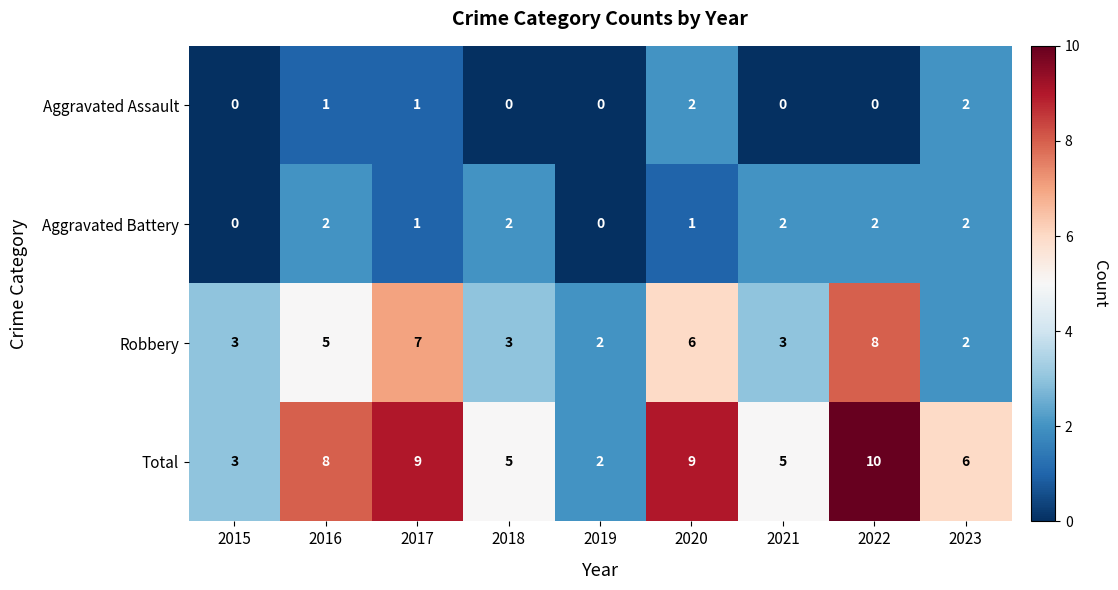

What is the difference between the highest and lowest values at 2020?

8